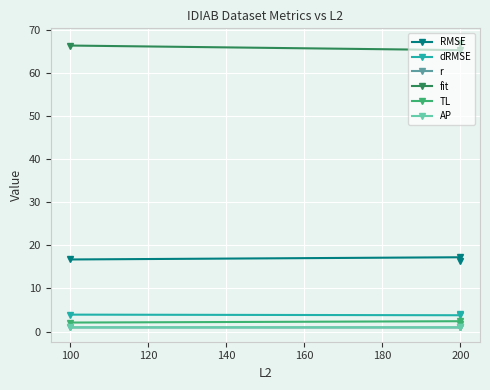

At which label is r closest to 0?

200